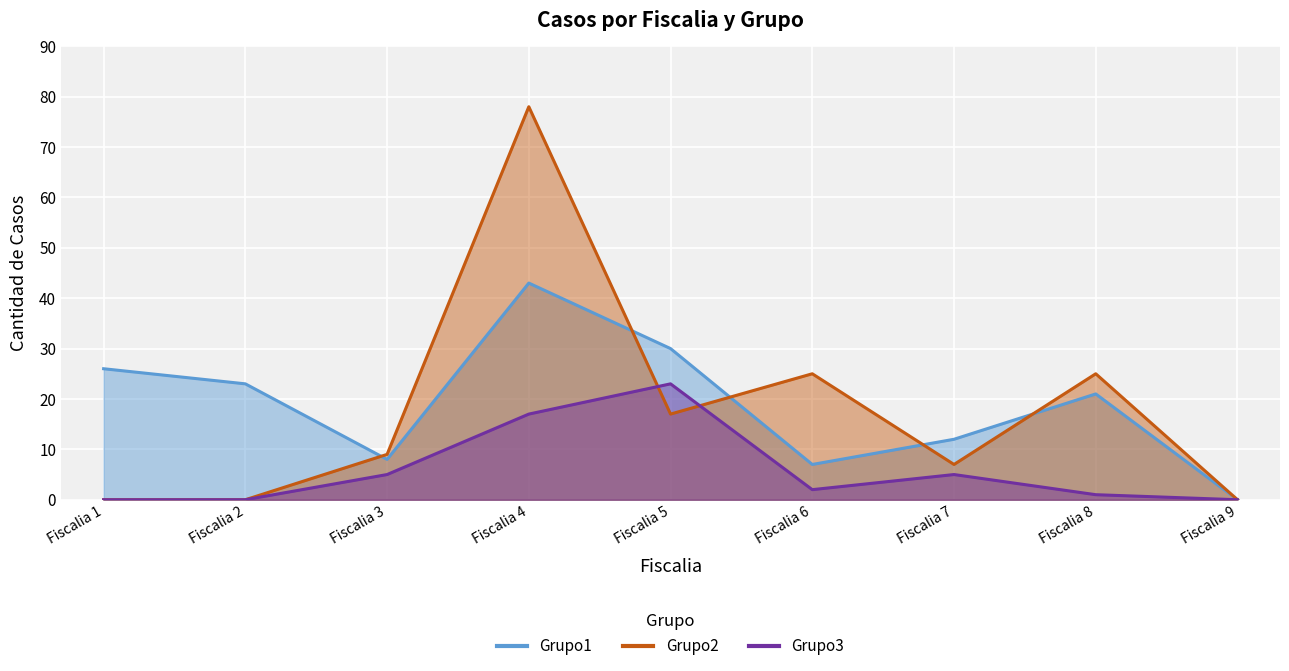

What is the difference between the maximum and minimum values in the Grupo1 series?

43